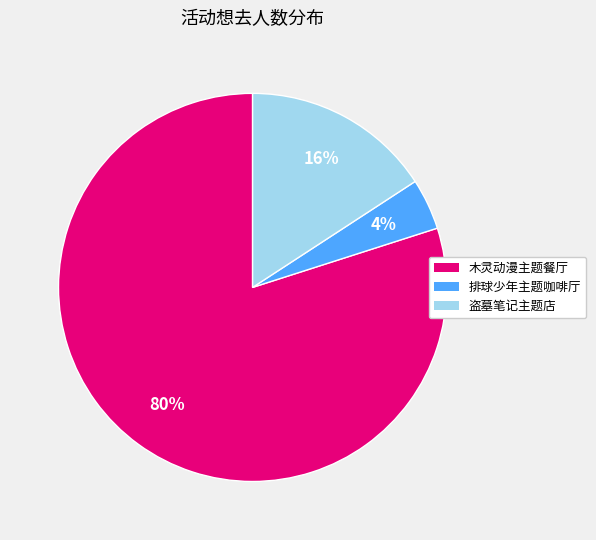

To the nearest percent, what is the difference between the largest and smallest slice percentages?

76%